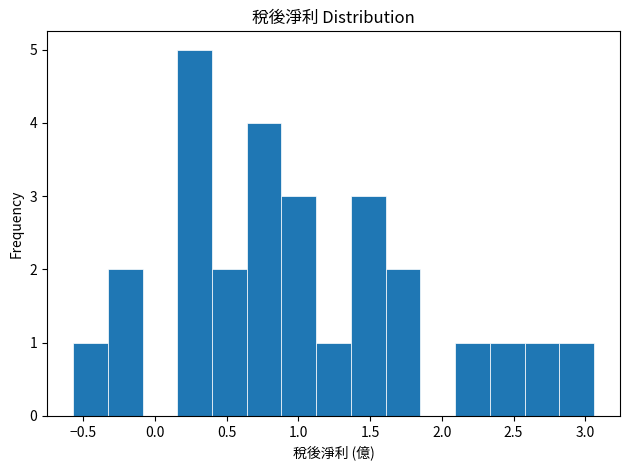

Reading left to right, transcribe this chart: for each bar, give the range it covers on the x-axis and its height. Neither the bar edges nor the heights are printed on the chart, so give them approximately, as read against the axes.

-0.55 to -0.35: 1
-0.35 to -0.10: 2
-0.10 to 0.15: 0
0.15 to 0.40: 5
0.40 to 0.65: 2
0.65 to 0.90: 4
0.90 to 1.10: 3
1.10 to 1.35: 1
1.35 to 1.60: 3
1.60 to 1.85: 2
1.85 to 2.10: 0
2.10 to 2.35: 1
2.35 to 2.60: 1
2.60 to 2.80: 1
2.80 to 3.05: 1